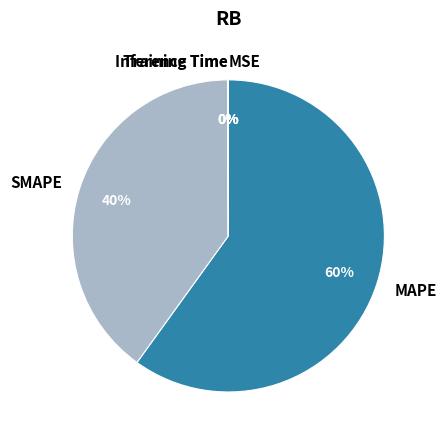

Which slice is the largest?

MAPE